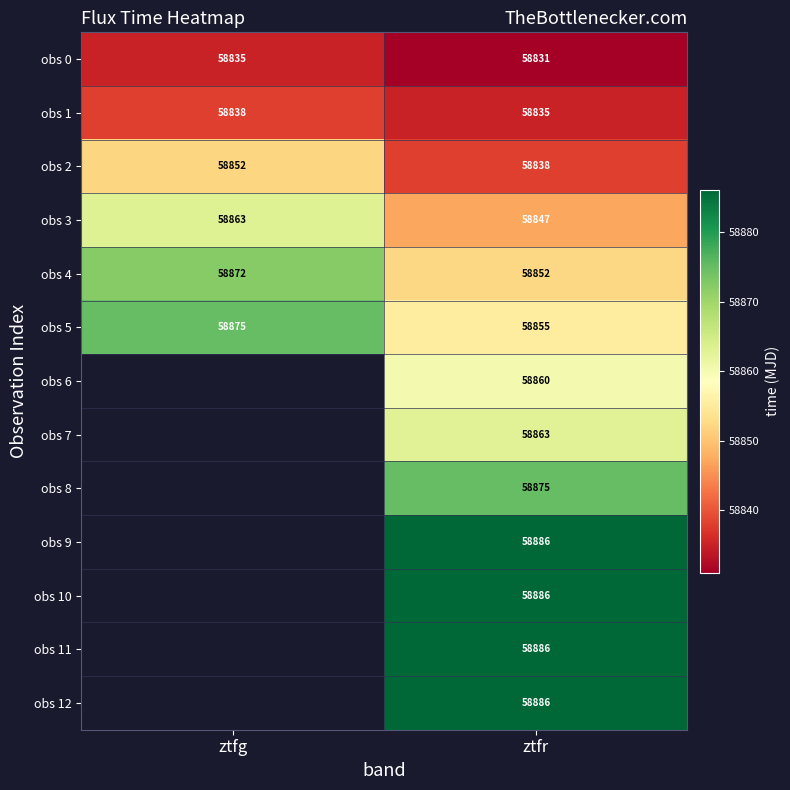

How many values in the obs 1 series are below 58838?

1